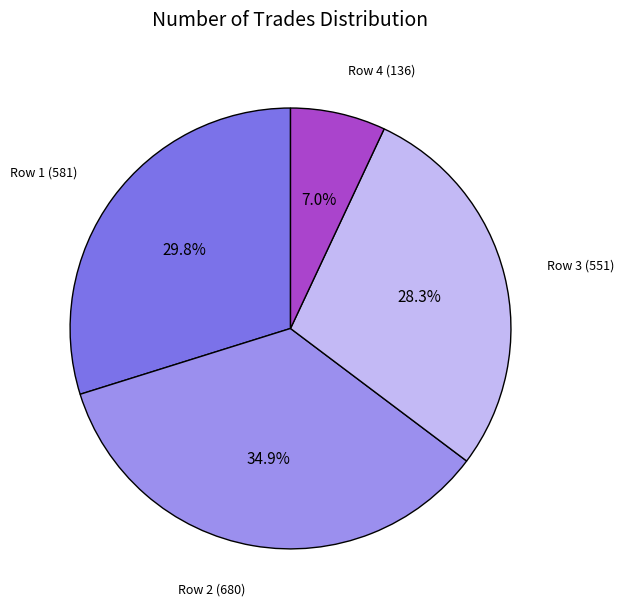

Approximately how many times larger is the value at Row 2 (680) compared to Row 4 (136)?

5.0